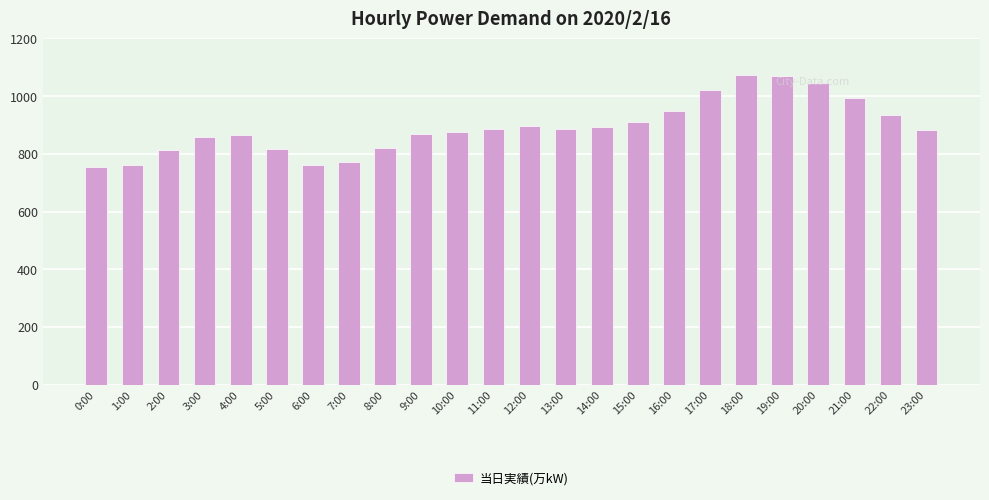

How many categories are shown in the chart?

24